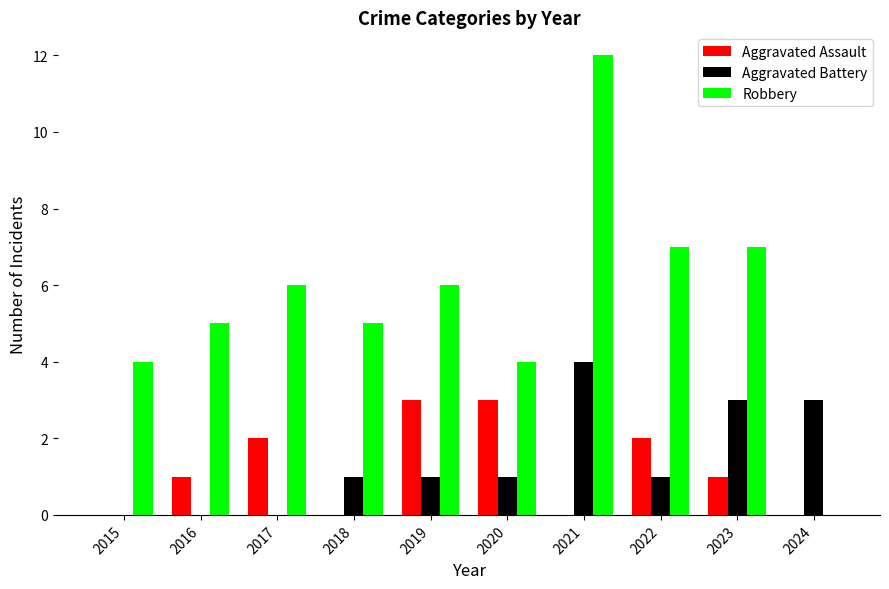

Reading left to right, transcribe all the data shown in this chart.

Aggravated Assault: 2015=0	2016=1	2017=2	2018=0	2019=3	2020=3	2021=0	2022=2	2023=1	2024=0
Aggravated Battery: 2015=0	2016=0	2017=0	2018=1	2019=1	2020=1	2021=4	2022=1	2023=3	2024=3
Robbery: 2015=4	2016=5	2017=6	2018=5	2019=6	2020=4	2021=12	2022=7	2023=7	2024=0